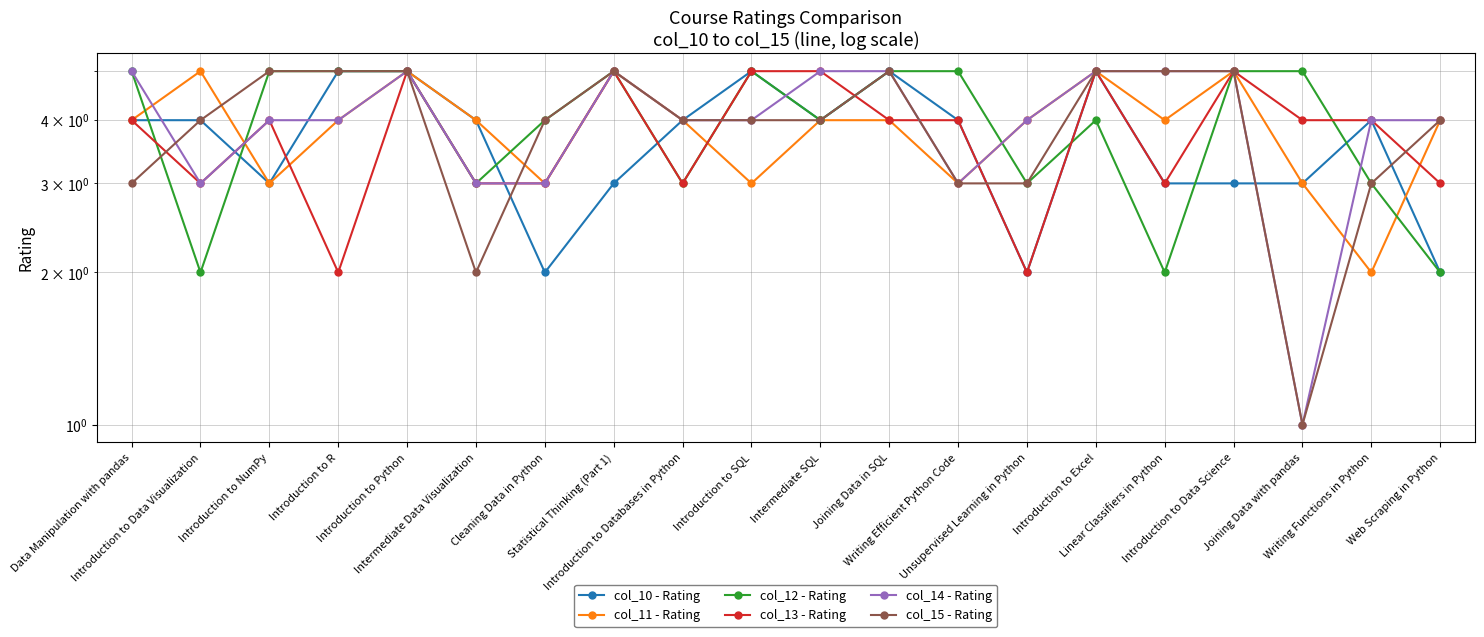

At which category does col_12 - Rating reach its first local peak?

Statistical Thinking (Part 1)